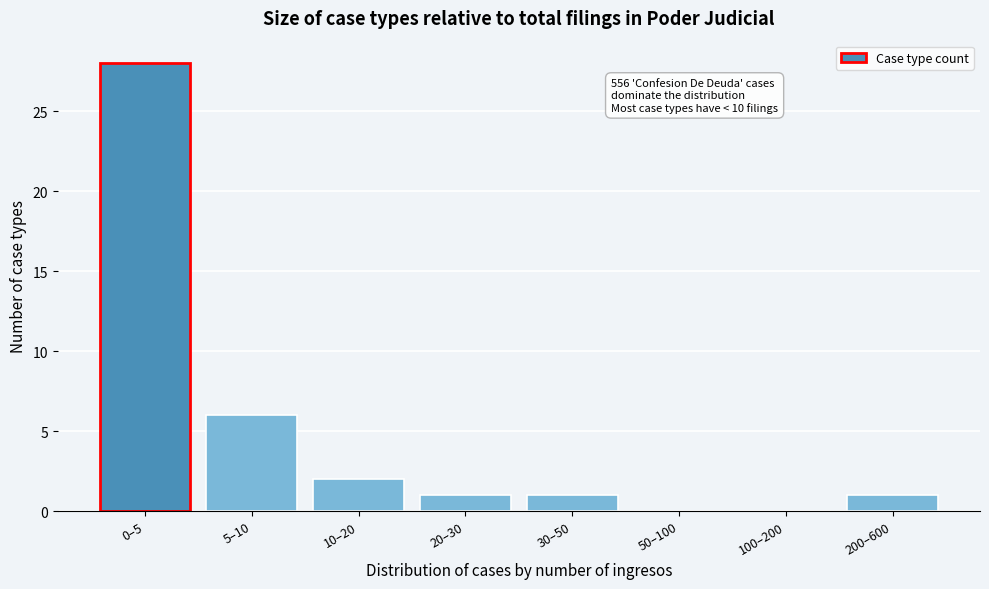

Reading left to right, extract all data points from this chart.

0–5=28	5–10=6	10–20=2	20–30=1	30–50=1	50–100=0	100–200=0	200–600=1